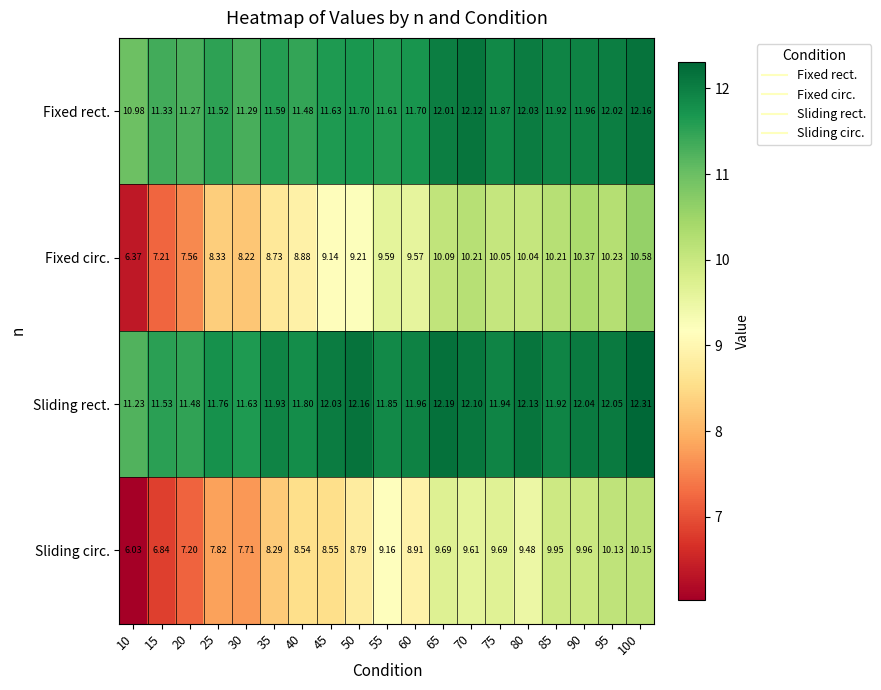

Count the number of categories in the chart.

19